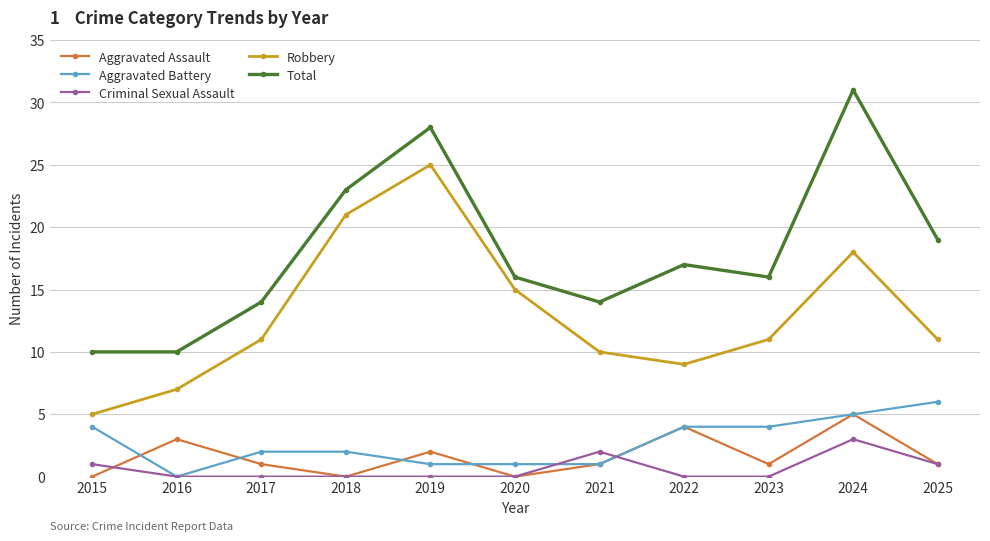

Count the number of data series in this chart.

5